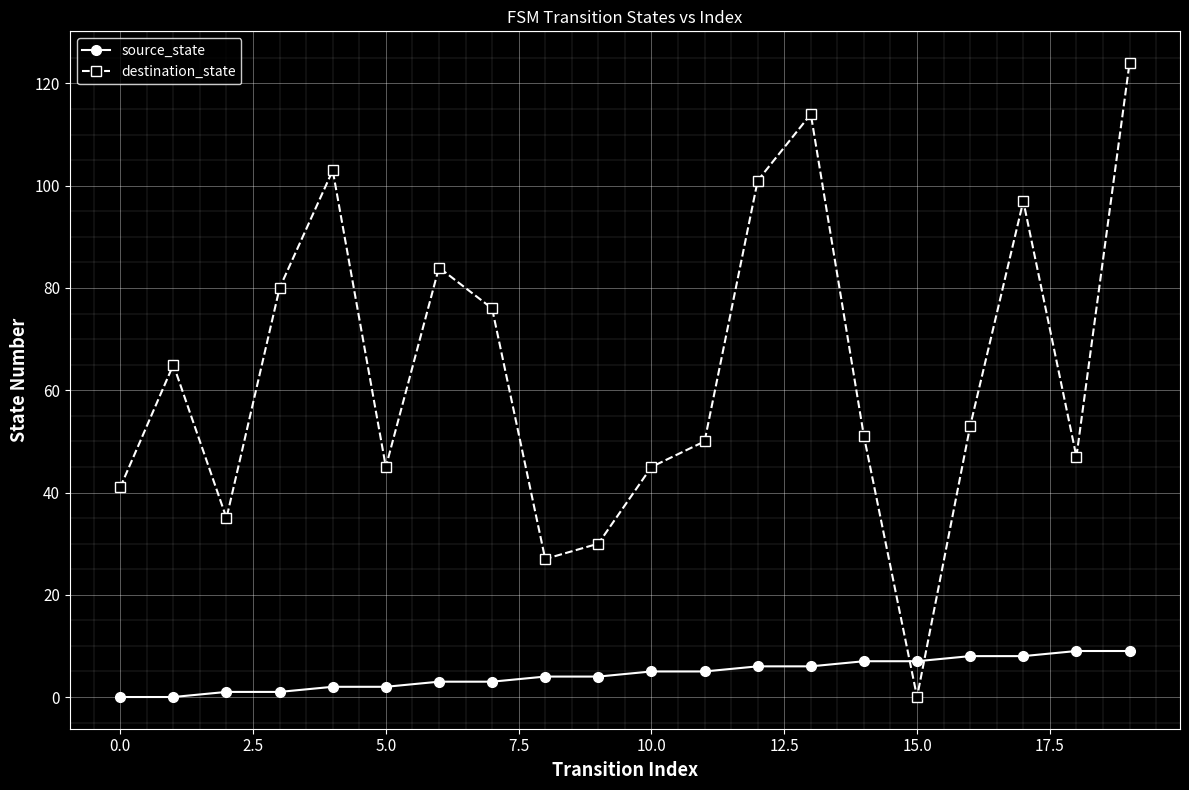

Which series has the widest spread of values?

destination_state